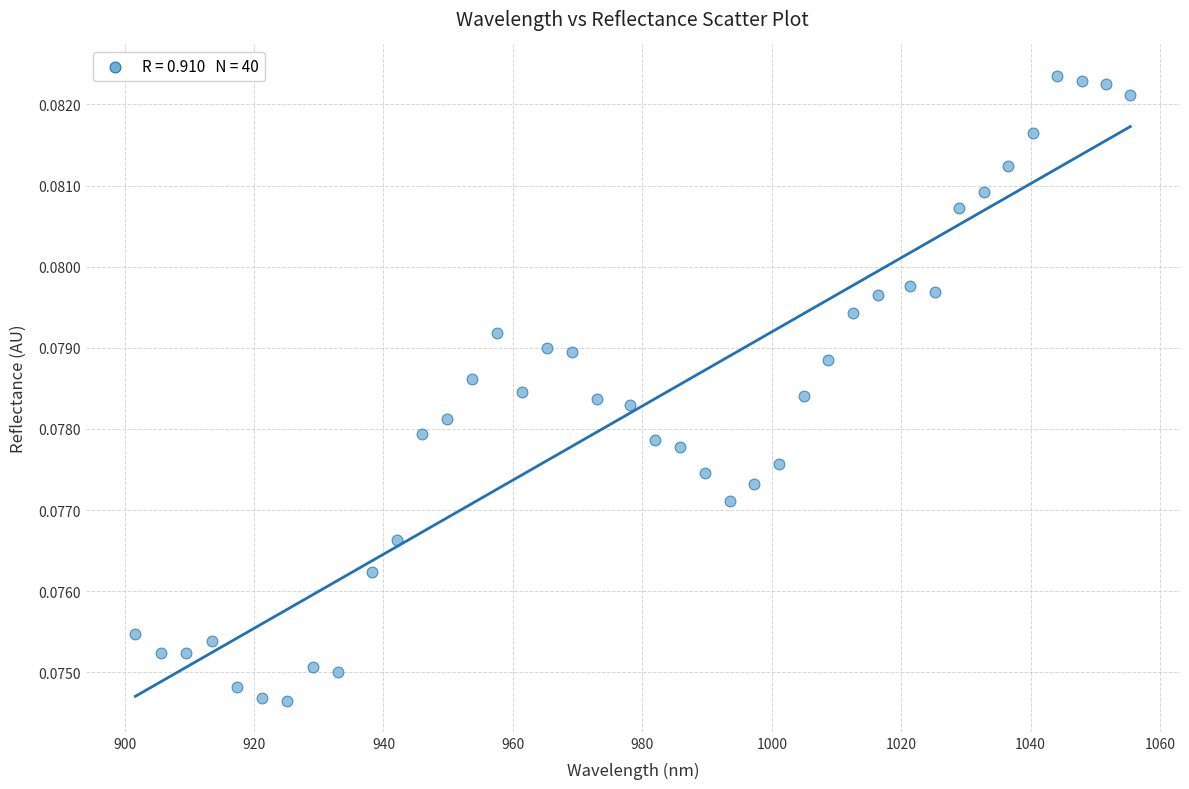

What is the range of X values (max minus min)?

153.7